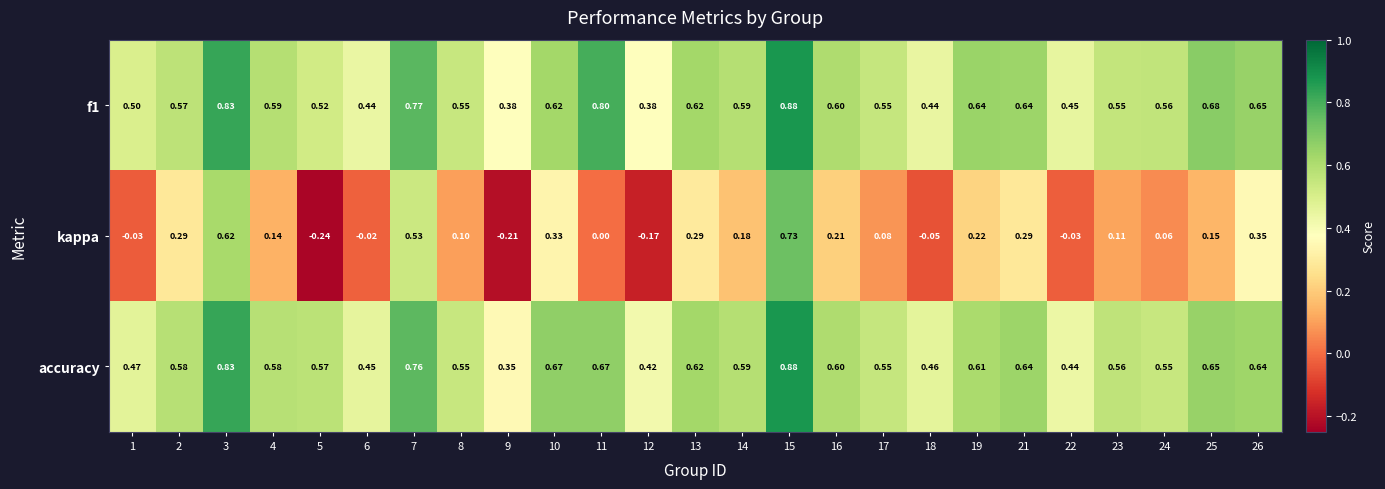

Is the value of accuracy at 2 greater than the value of f1 at 5?

Yes